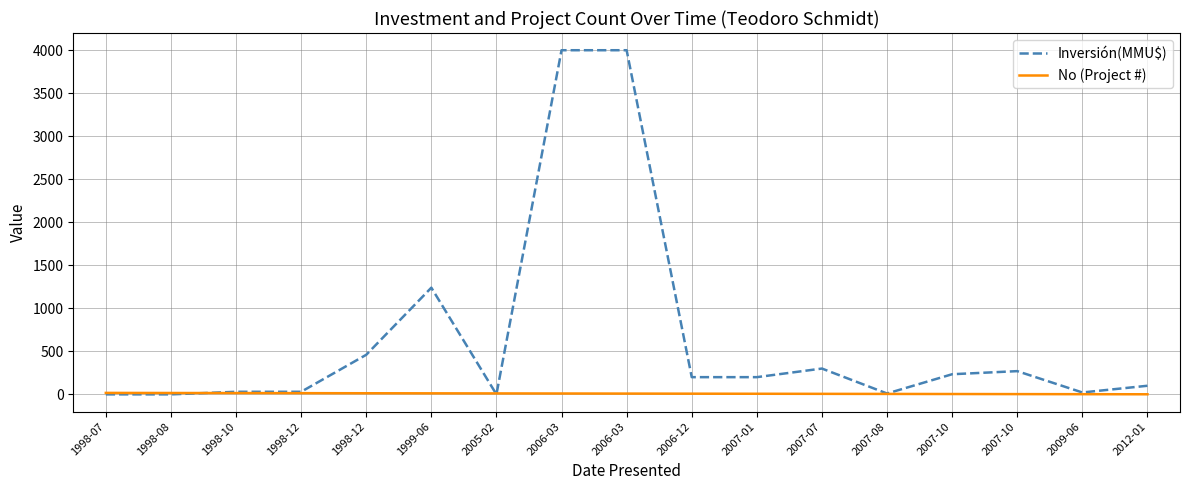

What are all the series names shown in the legend?

Inversión(MMU$), No (Project #)